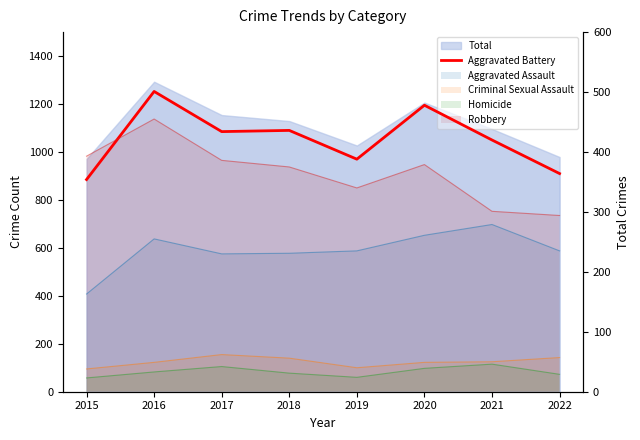

What is the ratio of the value at 2016 to the value at 2020?

1.0